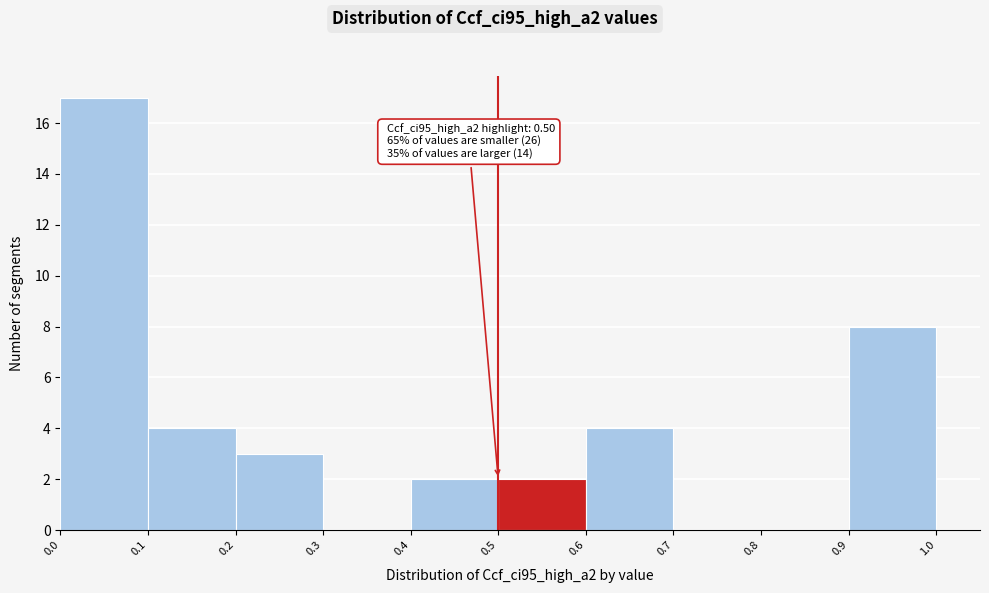

Which range on the x-axis has the tallest bar?

0.0 to 0.1